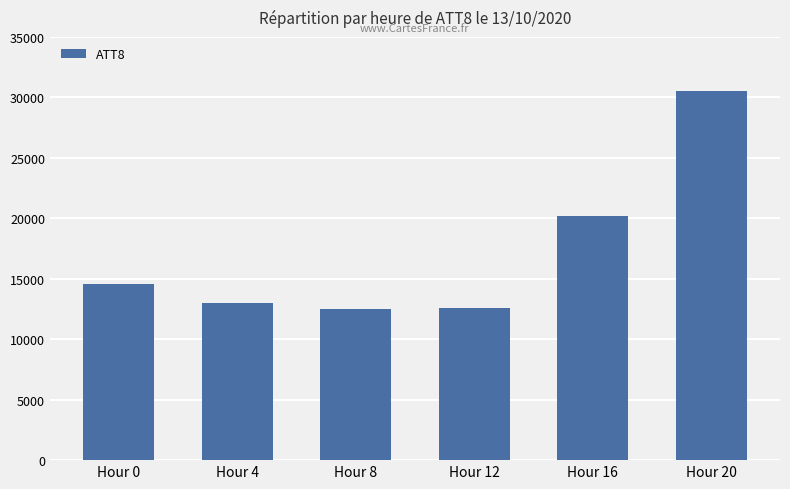

What is the value of the 4th bar from the left?

12600